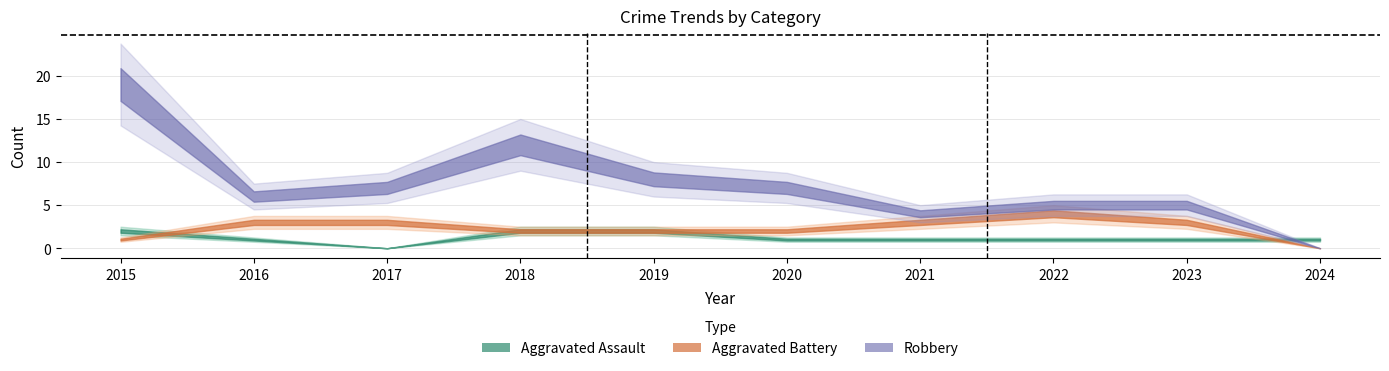

Reading left to right, list all the values displayed in this chart.

Aggravated Assault: 2015=2	2016=1	2017=0	2018=2	2019=2	2020=1	2021=1	2022=1	2023=1	2024=1
Aggravated Battery: 2015=1	2016=3	2017=3	2018=2	2019=2	2020=2	2021=3	2022=4	2023=3	2024=0
Robbery: 2015=19	2016=6	2017=7	2018=12	2019=8	2020=7	2021=4	2022=5	2023=5	2024=0
Total: 2015=22	2016=11	2017=10	2018=16	2019=12	2020=10	2021=8	2022=10	2023=9	2024=1